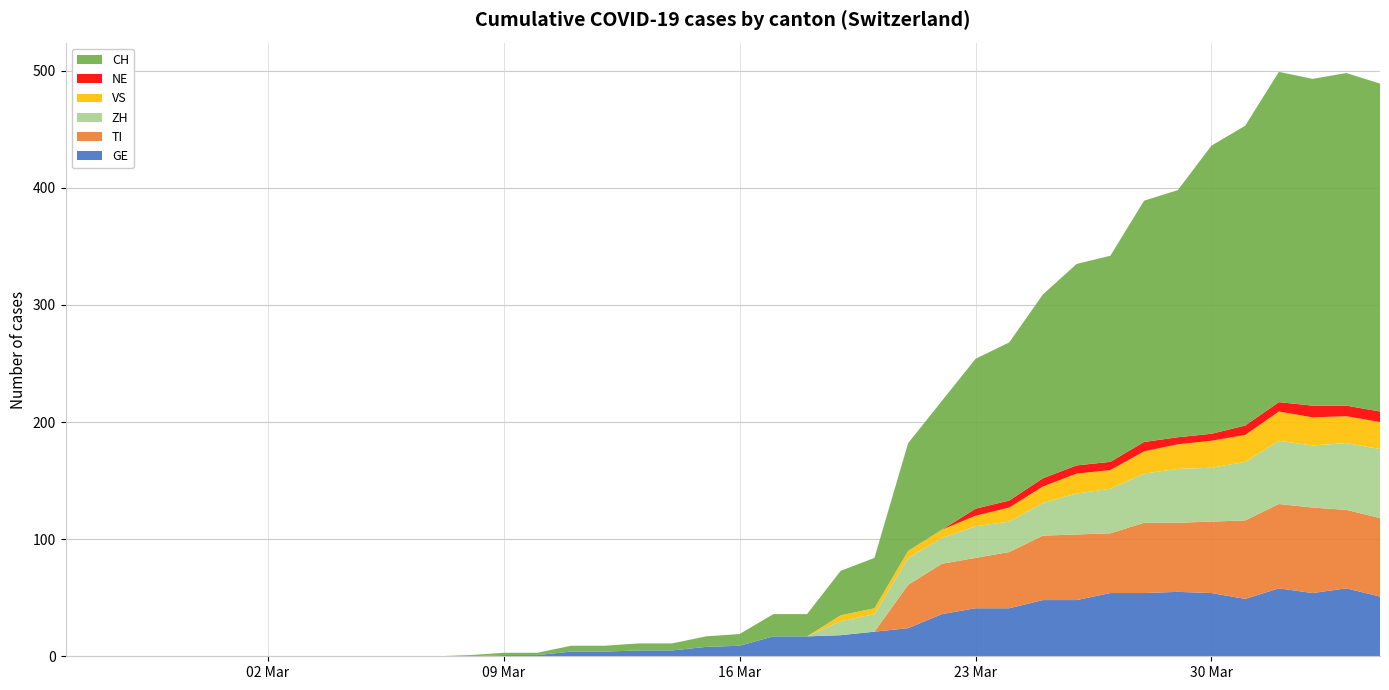

Reading right to left, transcribe all the data shown in this chart.

GE: 51	58	54	58	49	54	55	54	54	48	48	41	41	36	24	21	18	17	17	9	8	5	5	4	4	1	1	0	0	0	0	0	0	0	0	0	0	0	0	0
VS: 23	23	24	25	23	23	21	19	16	17	14	12	9	7	6	5	5	0	0	0	0	0	0	0	0	0	0	0	0	0	0	0	0	0	0	0	0	0	0	0
ZH: 59	57	53	54	50	46	46	42	38	35	28	26	27	22	23	15	12	0	0	0	0	0	0	0	0	0	0	0	0	0	0	0	0	0	0	0	0	0	0	0
TI: 67	67	73	72	67	61	59	60	51	56	55	48	43	43	37	0	0	0	0	0	0	0	0	0	0	0	0	0	0	0	0	0	0	0	0	0	0	0	0	0
NE: 9	9	10	8	8	6	6	8	7	7	7	6	6	0	0	0	0	0	0	0	0	0	0	0	0	0	0	0	0	0	0	0	0	0	0	0	0	0	0	0
CH: 280	284	279	282	256	246	211	206	176	172	157	135	128	110	92	43	38	19	19	10	9	6	6	5	5	2	2	1	0	0	0	0	0	0	0	0	0	0	0	0